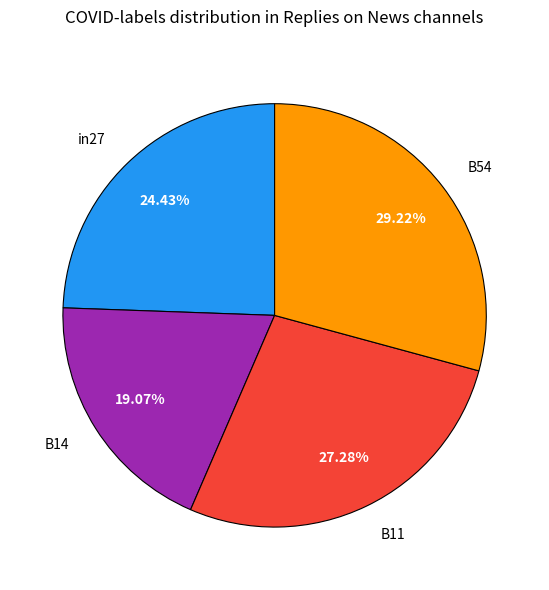

How many segments does this pie chart have?

4